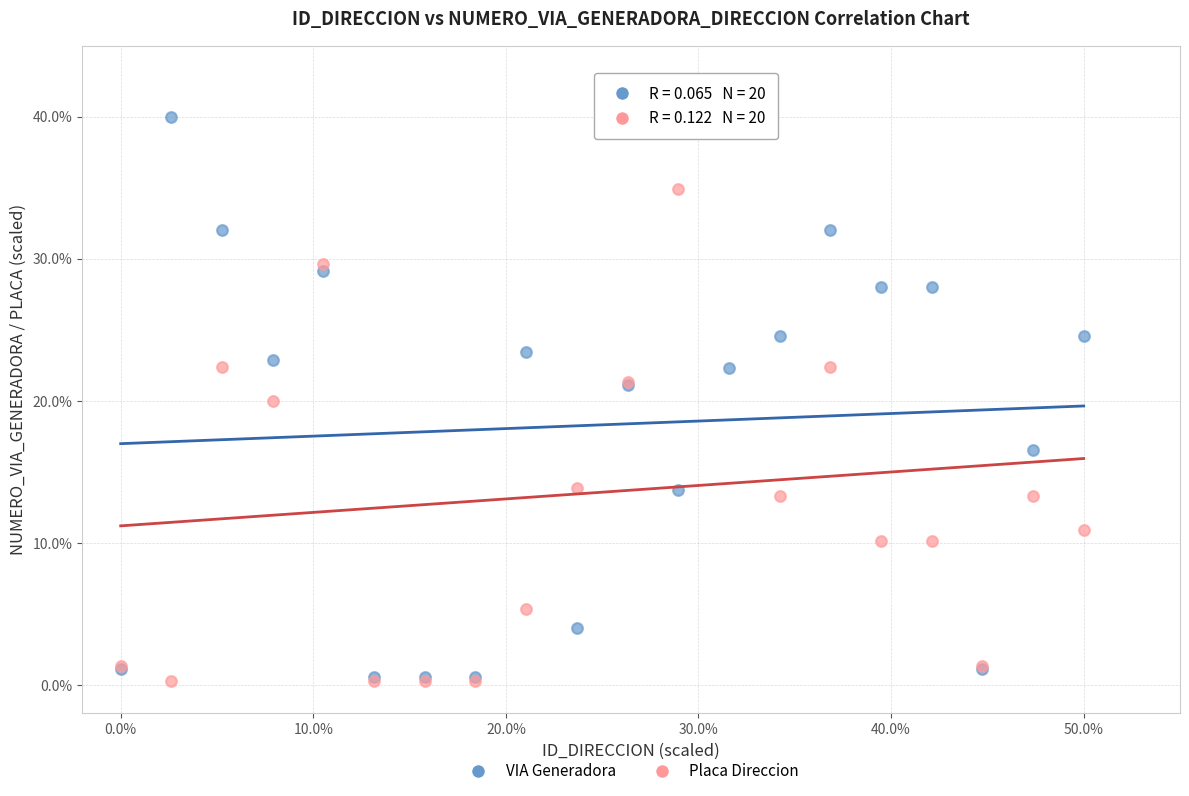

What are all the series names shown in the legend?

VIA Generadora, Placa Direccion